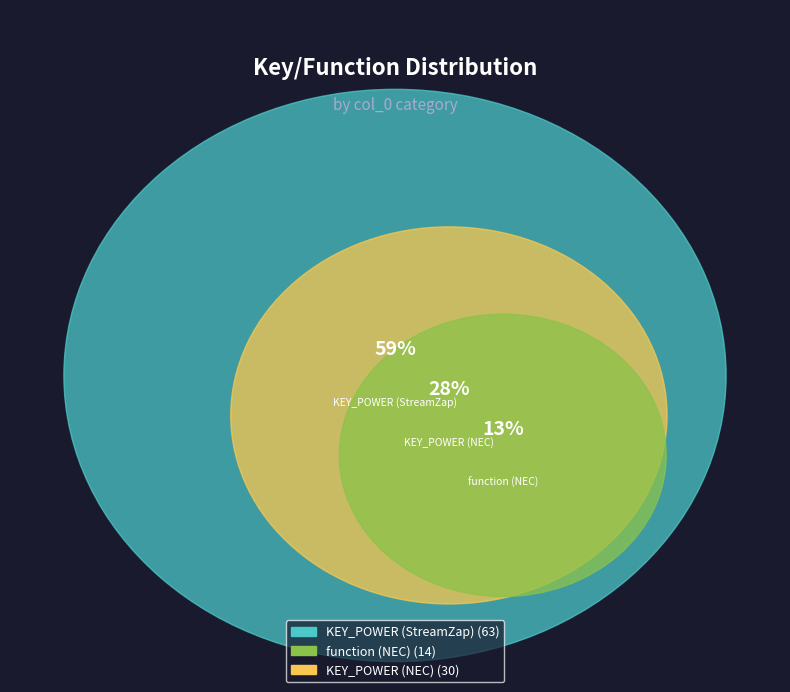

Does function (NEC) represent more than half of the total?

No